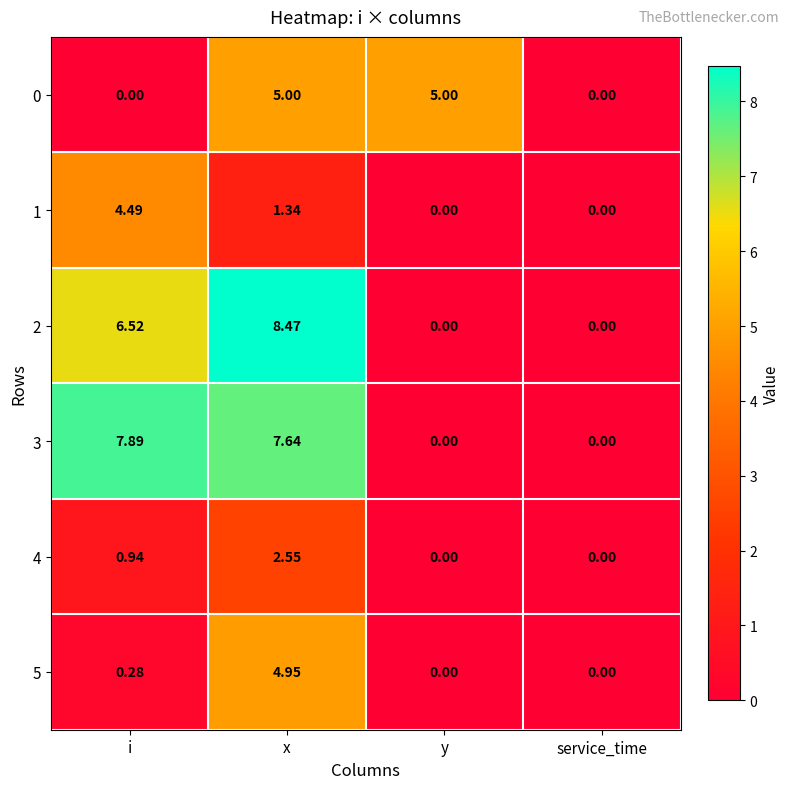

At which category is the sum across all series the highest?

x